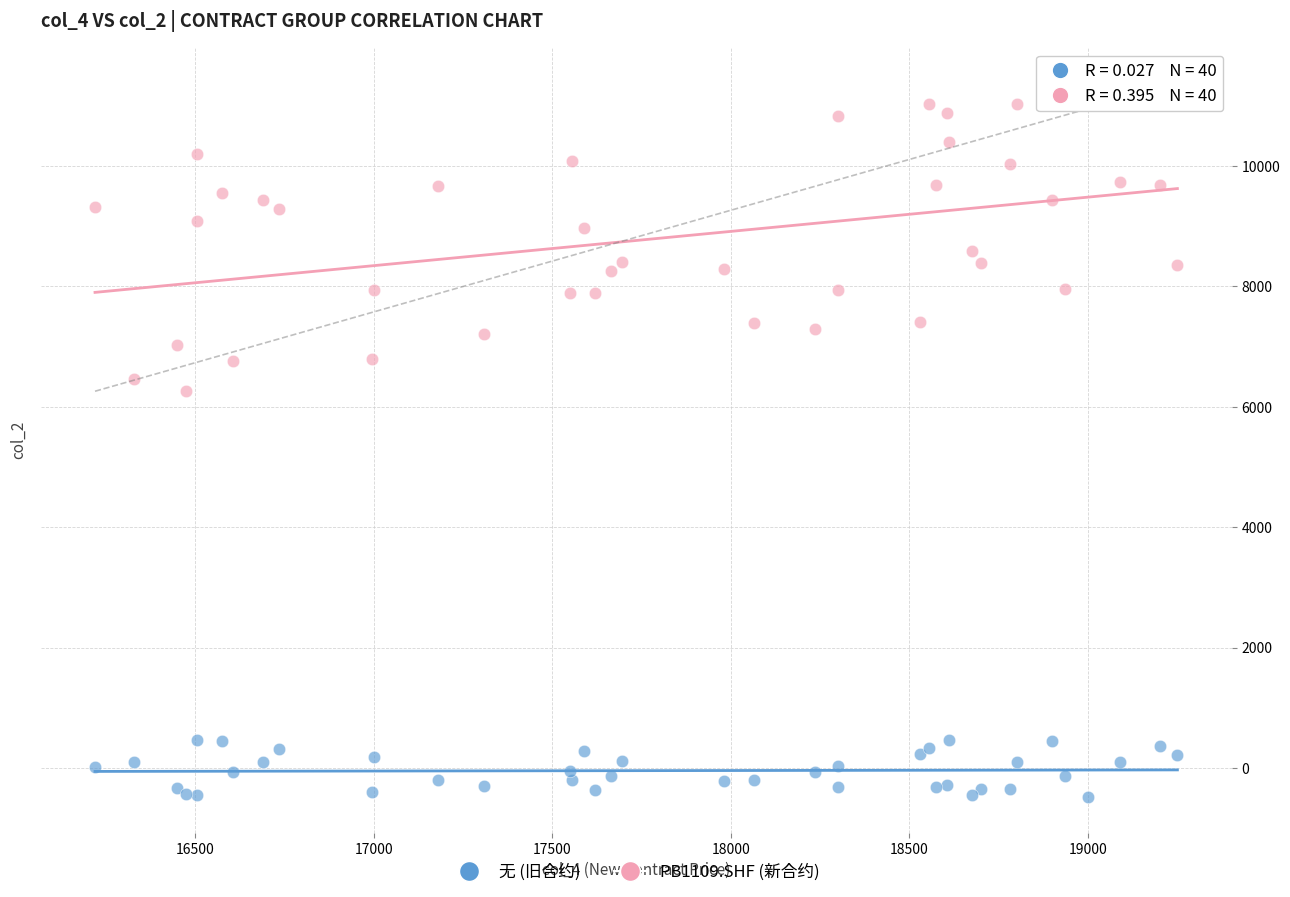

What are all the series names shown in the legend?

无 (旧合约), PB1109.SHF (新合约)